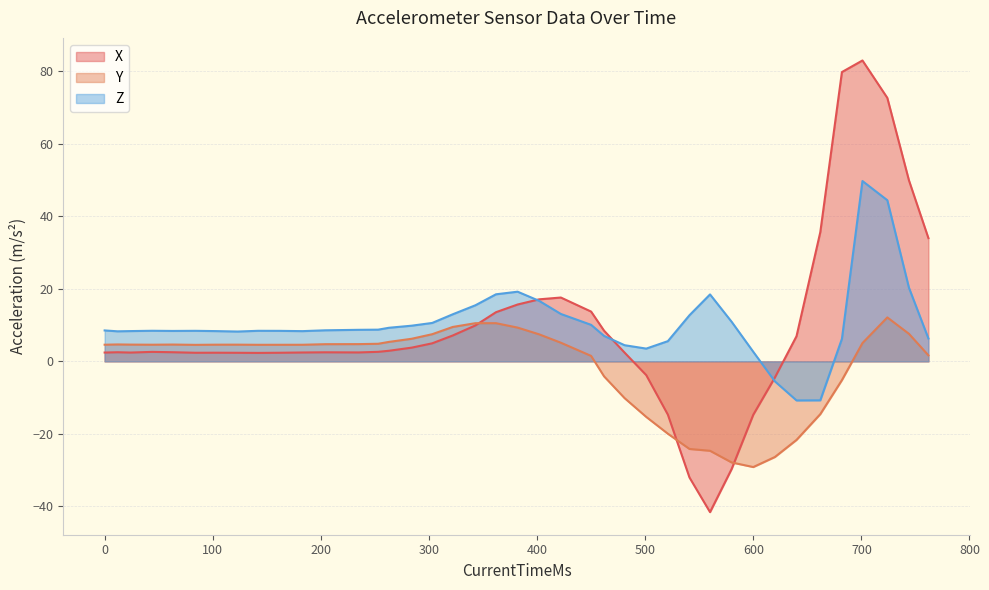

Is the value of Z at 1538418617035 greater than the value of Y at 1538418617391?

Yes